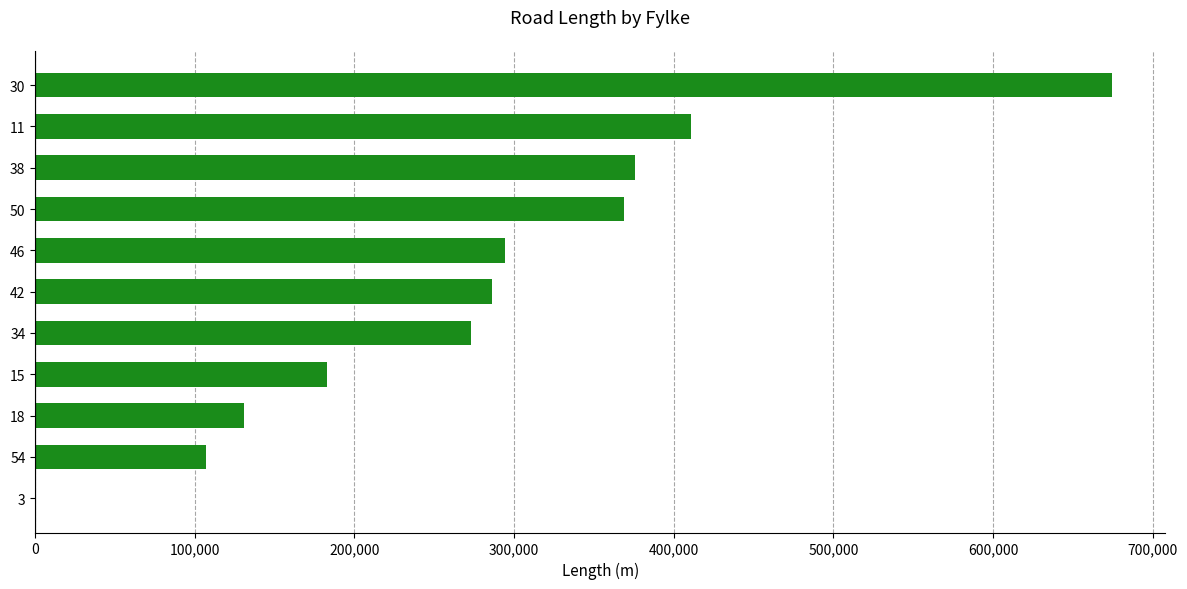

Reading bottom to top, list all the values displayed in this chart.

3=11.7	54=107167.8	18=130689.5	15=182959.2	34=273033.7	42=286203.3	46=294575.2	50=368918.0	38=375494.9	11=410792.1	30=674244.4